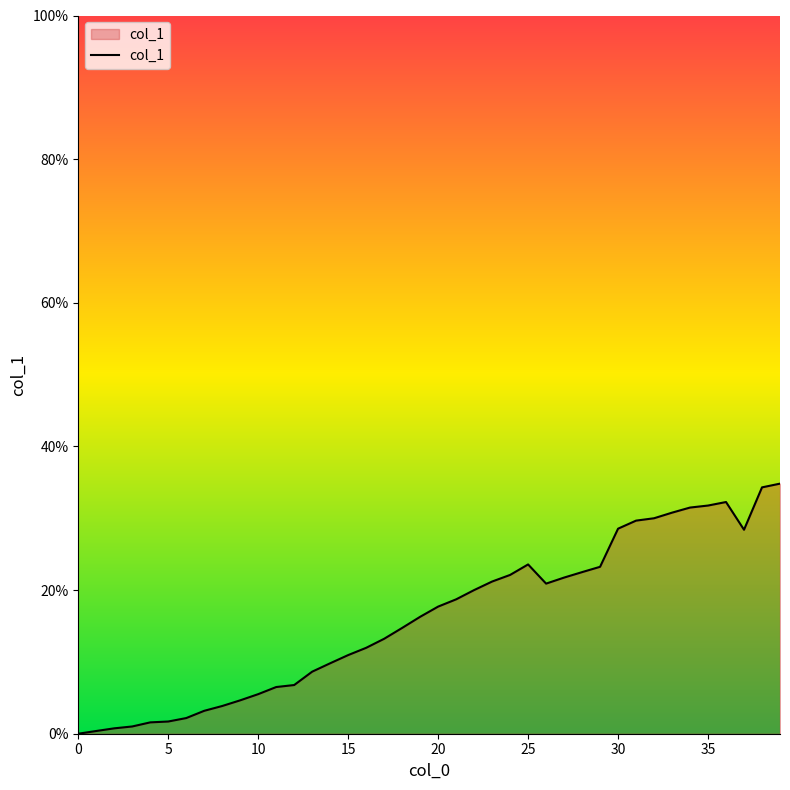

What is the difference between the maximum and minimum values?

34.8